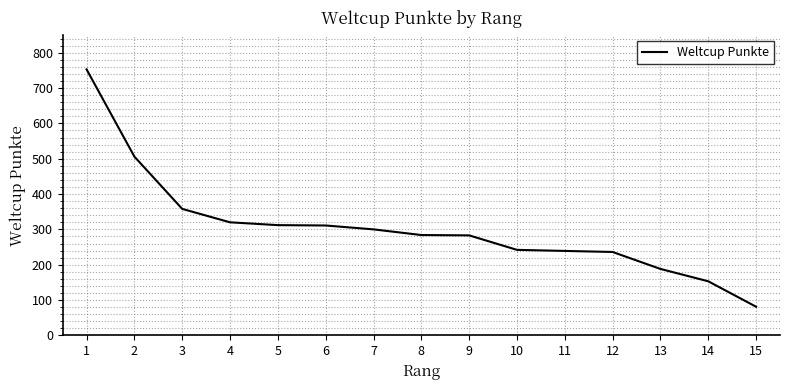

Is it true that the value at 8 is 284?

True